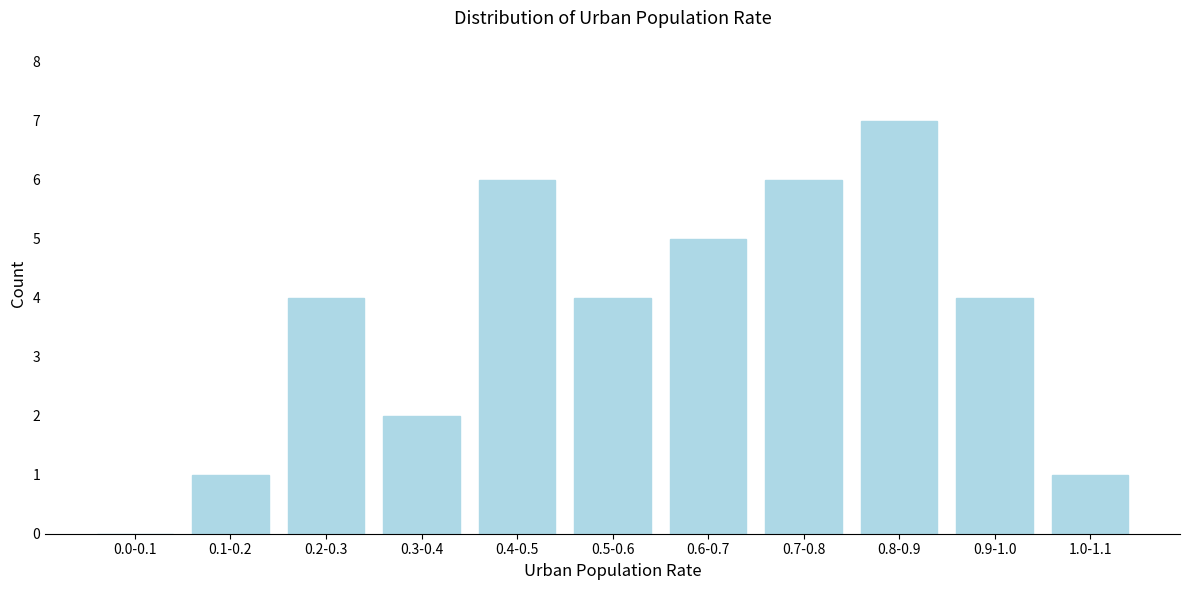

Reading right to left, transcribe all the data shown in this chart.

1.0-1.1=1	0.9-1.0=4	0.8-0.9=7	0.7-0.8=6	0.6-0.7=5	0.5-0.6=4	0.4-0.5=6	0.3-0.4=2	0.2-0.3=4	0.1-0.2=1	0.0-0.1=0